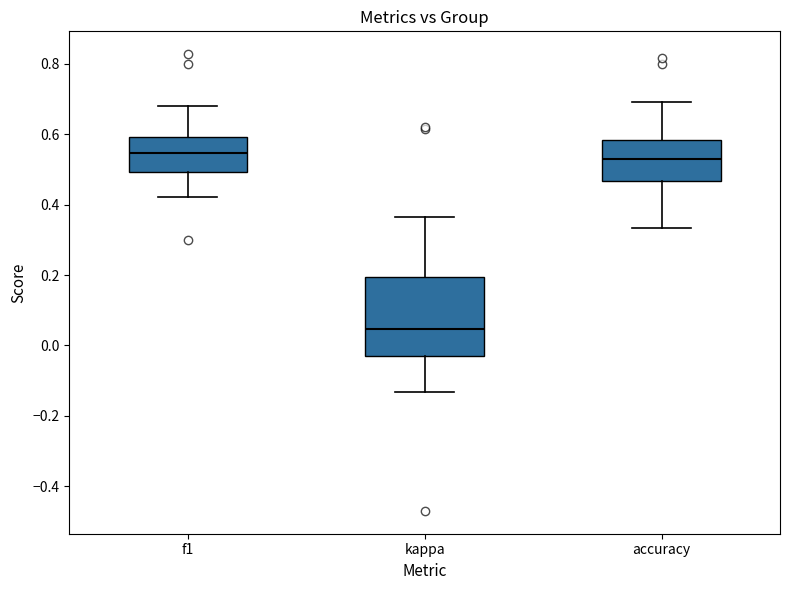

Comparing the boxes themselves (not the whiskers), which one is the tallest?

kappa